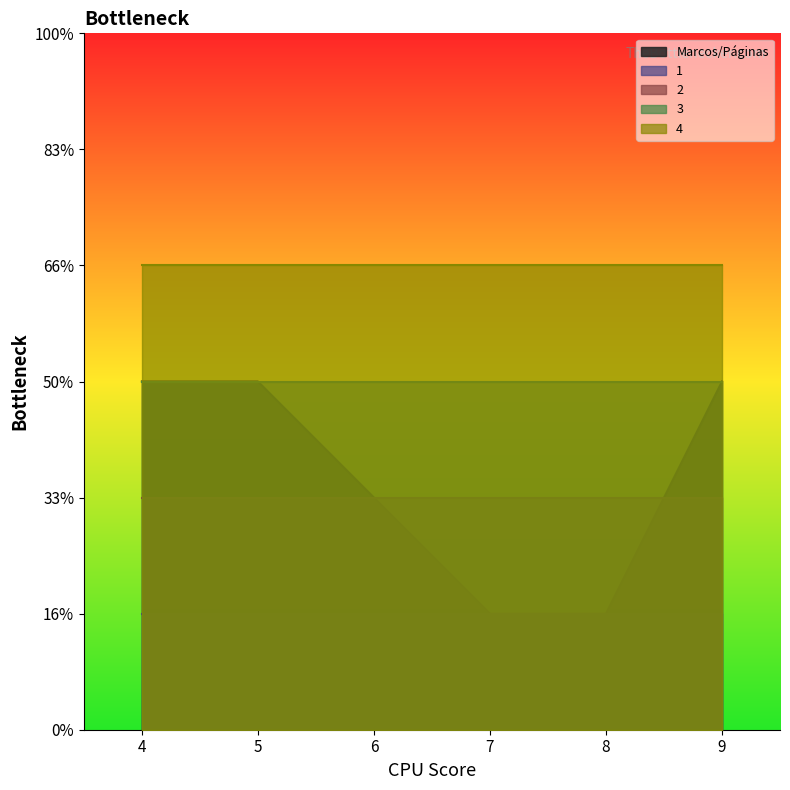

True or false: Marcos/Páginas has more than 0 interior local peaks.

False